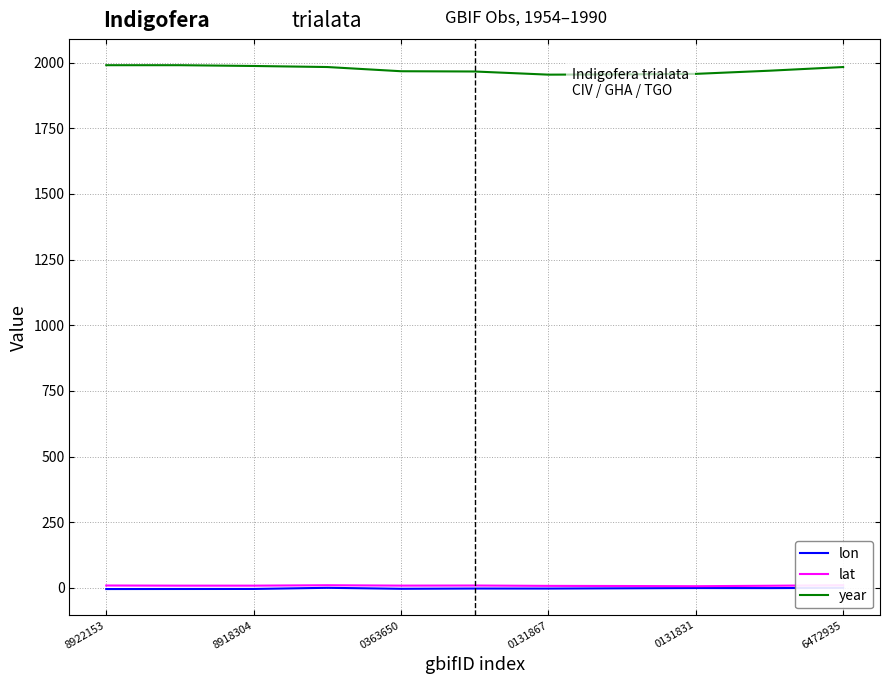

Reading left to right, extract all data points from this chart.

lon: -4.2	-4.0	-3.8	0.5	-3.2	-2.2	-2.3	-1.4	-0.4	-0.6	0.5
lat: 9.3	8.7	8.7	10.3	8.8	9.2	7.9	7.4	6.6	8.3	10.4
year: 1990.0	1990.0	1987.0	1983.0	1967.0	1966.0	1954.0	1955.0	1957.0	1969.0	1983.0